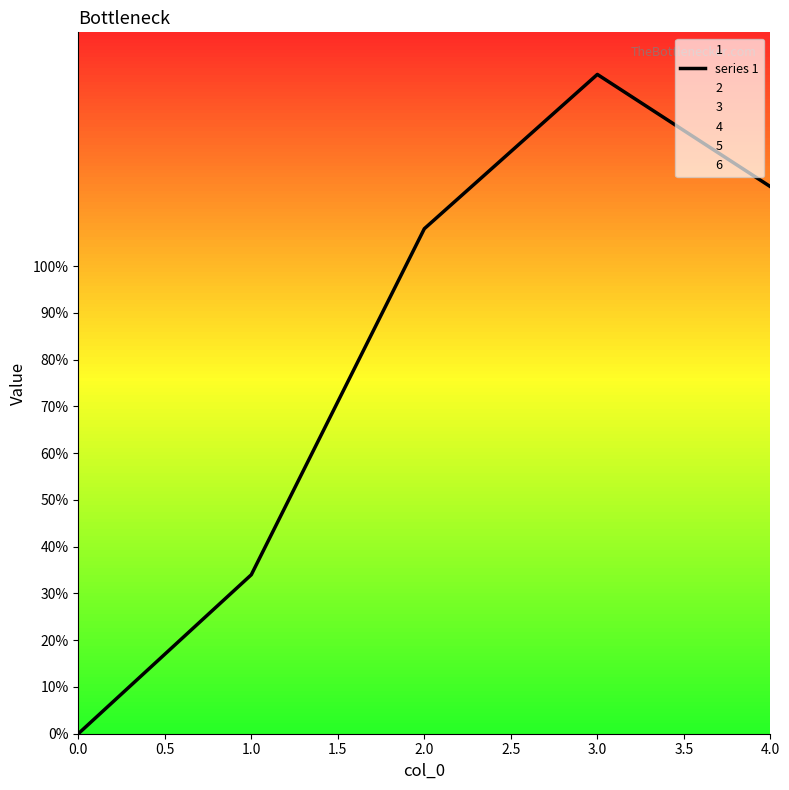

True or false: there are more than 2 points higher than both neighbors.

False